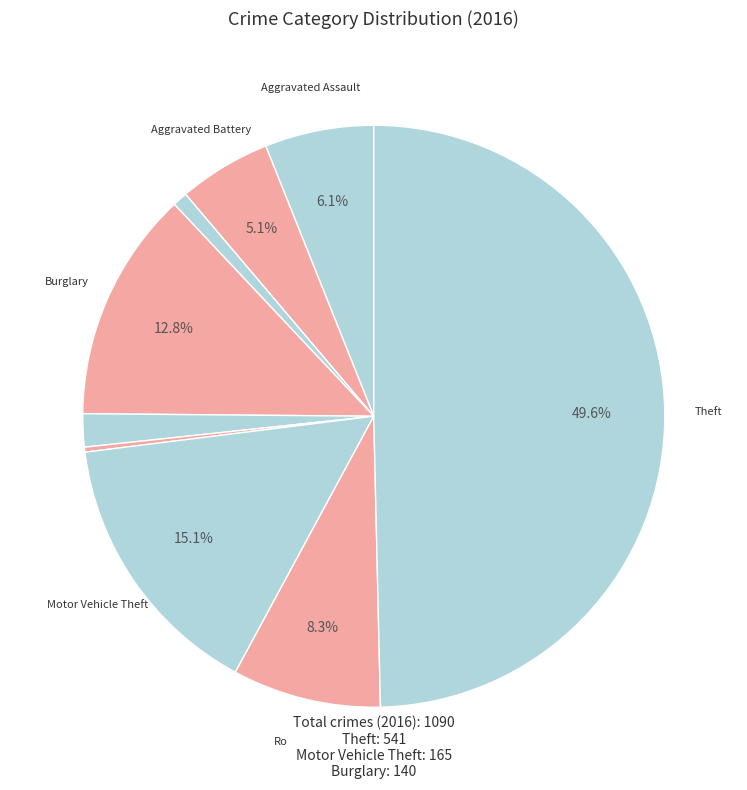

To the nearest percent, what is the average slice percentage?

11%